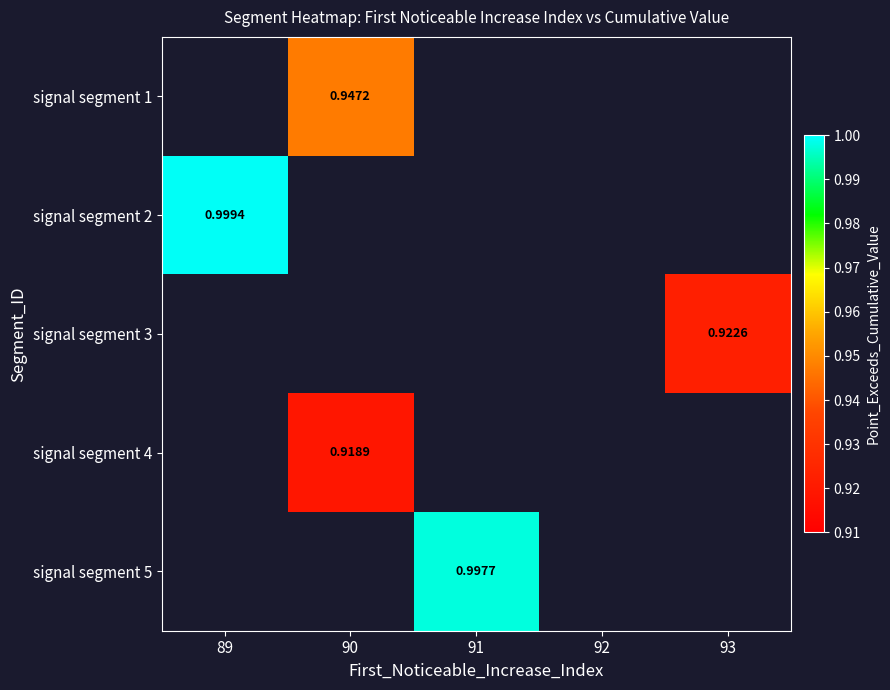

Which series has the largest range (max minus min)?

signal segment 2